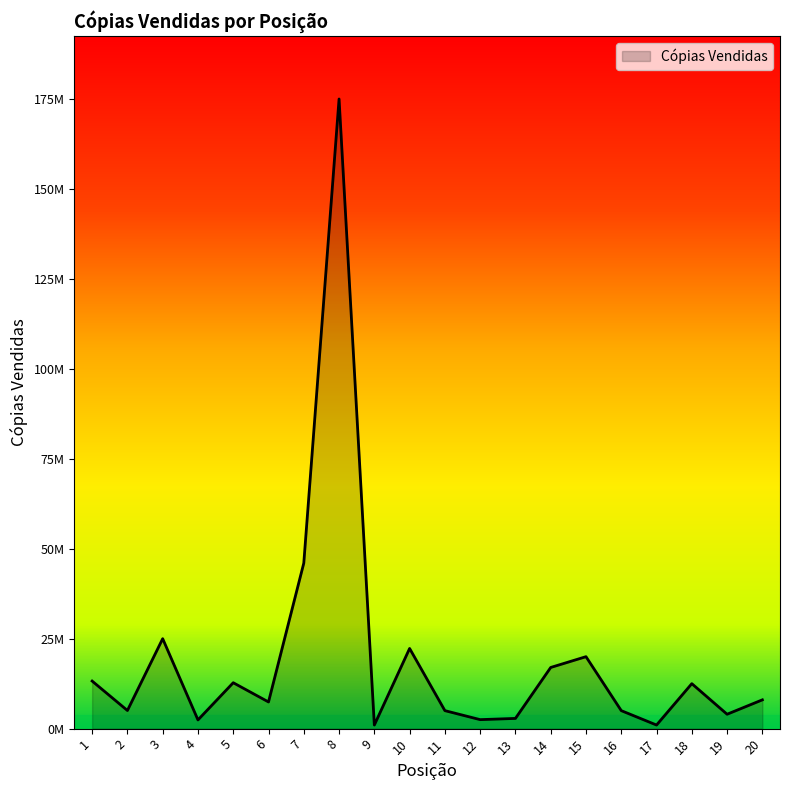

What is the change in value from 6 to 19?

-3410000